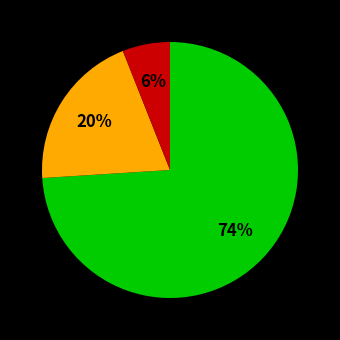

Is there any slice that represents more than half of the pie?

Yes